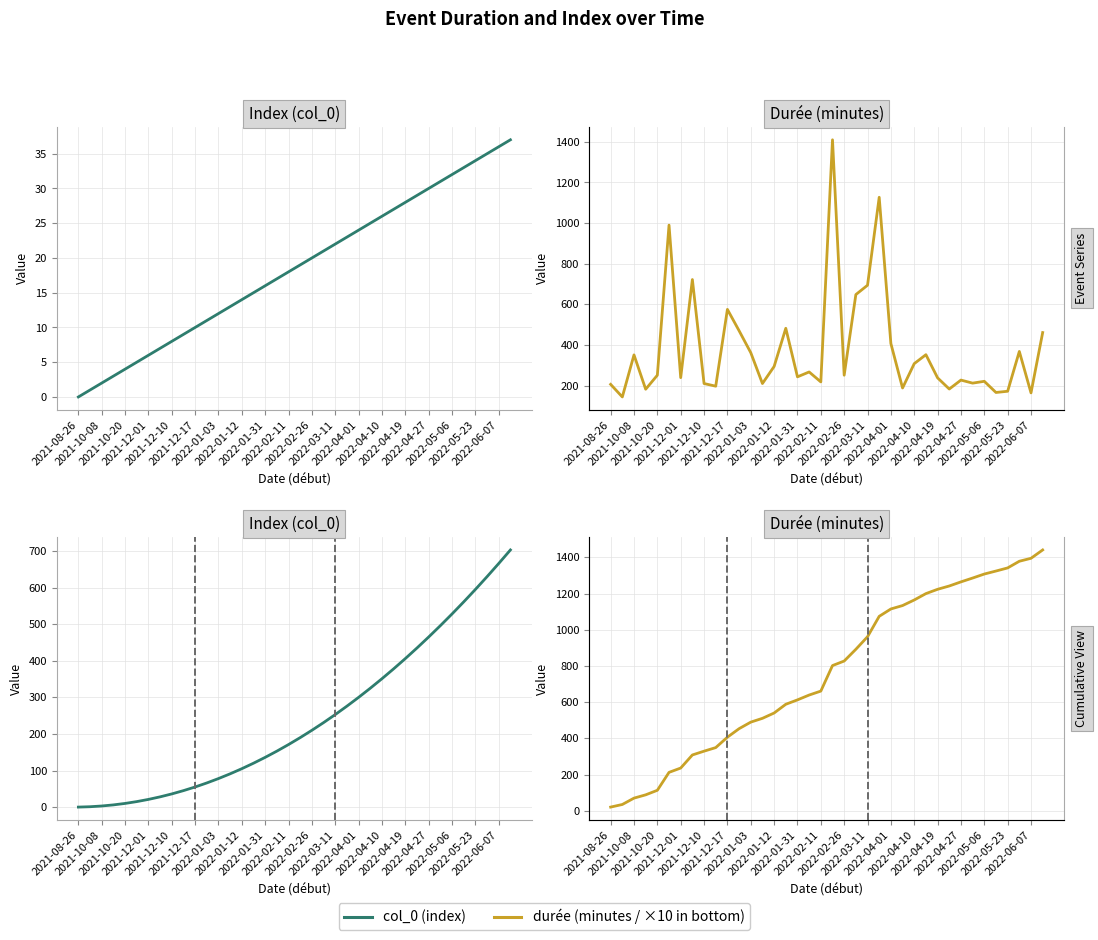

How many lines are shown in the chart?

2